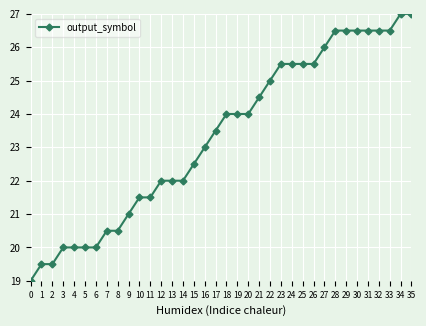

How many data points are less than 24?

18